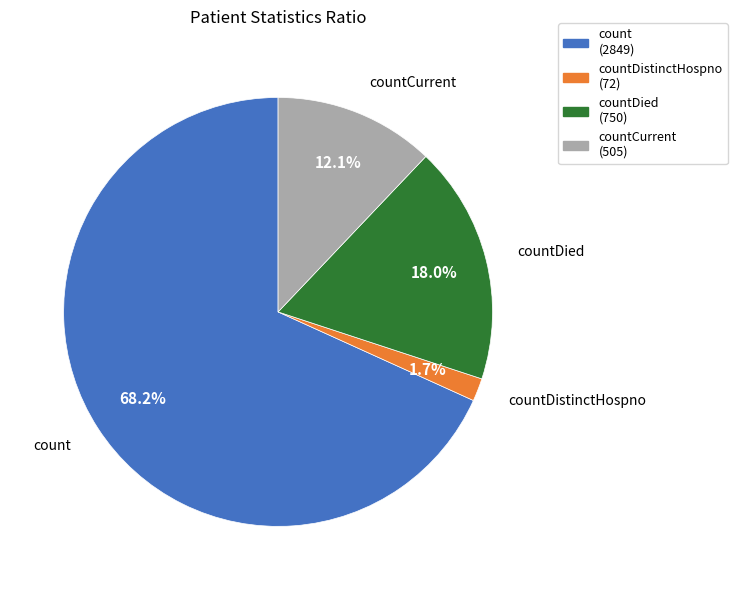

Does countDistinctHospno (72) account for over 50% of the chart?

No